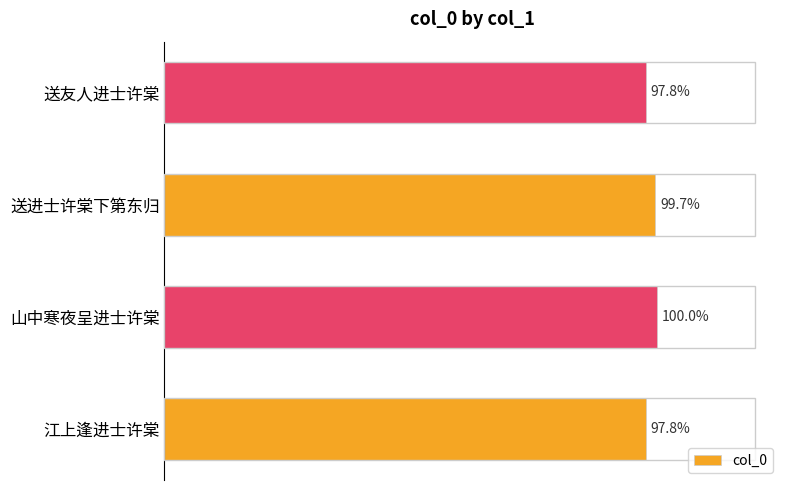

Are the bars horizontal?

Yes